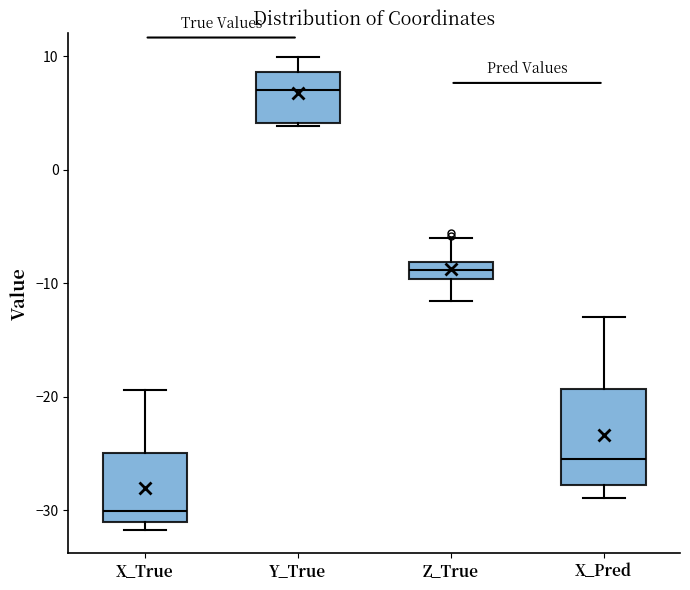

Comparing the boxes themselves (not the whiskers), which one is the tallest?

X_Pred